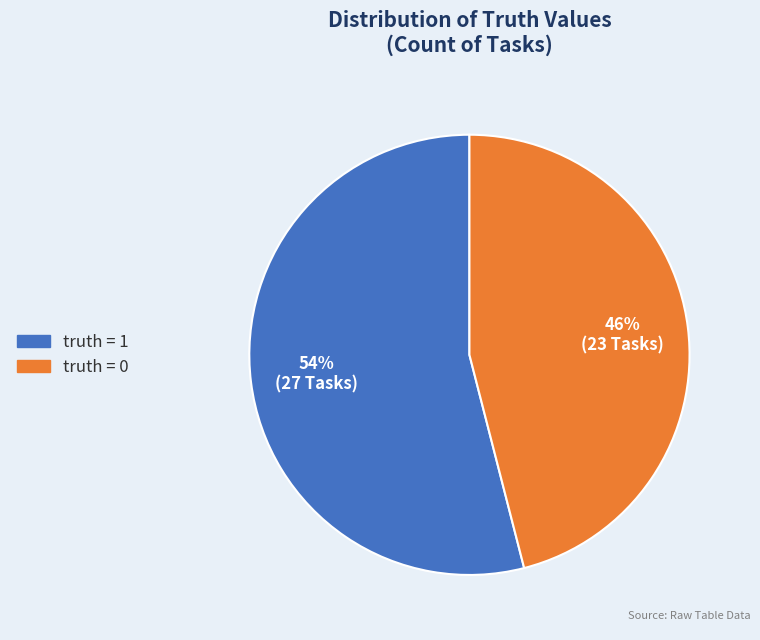

To the nearest percent, what is the average slice percentage?

50%